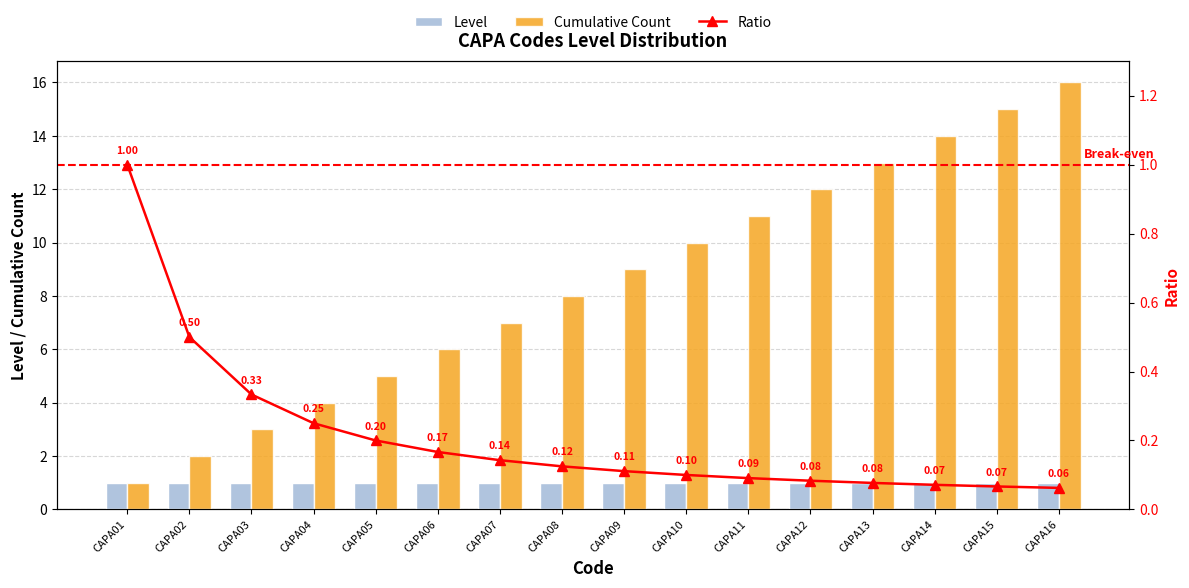

How many groups of bars are there?

16